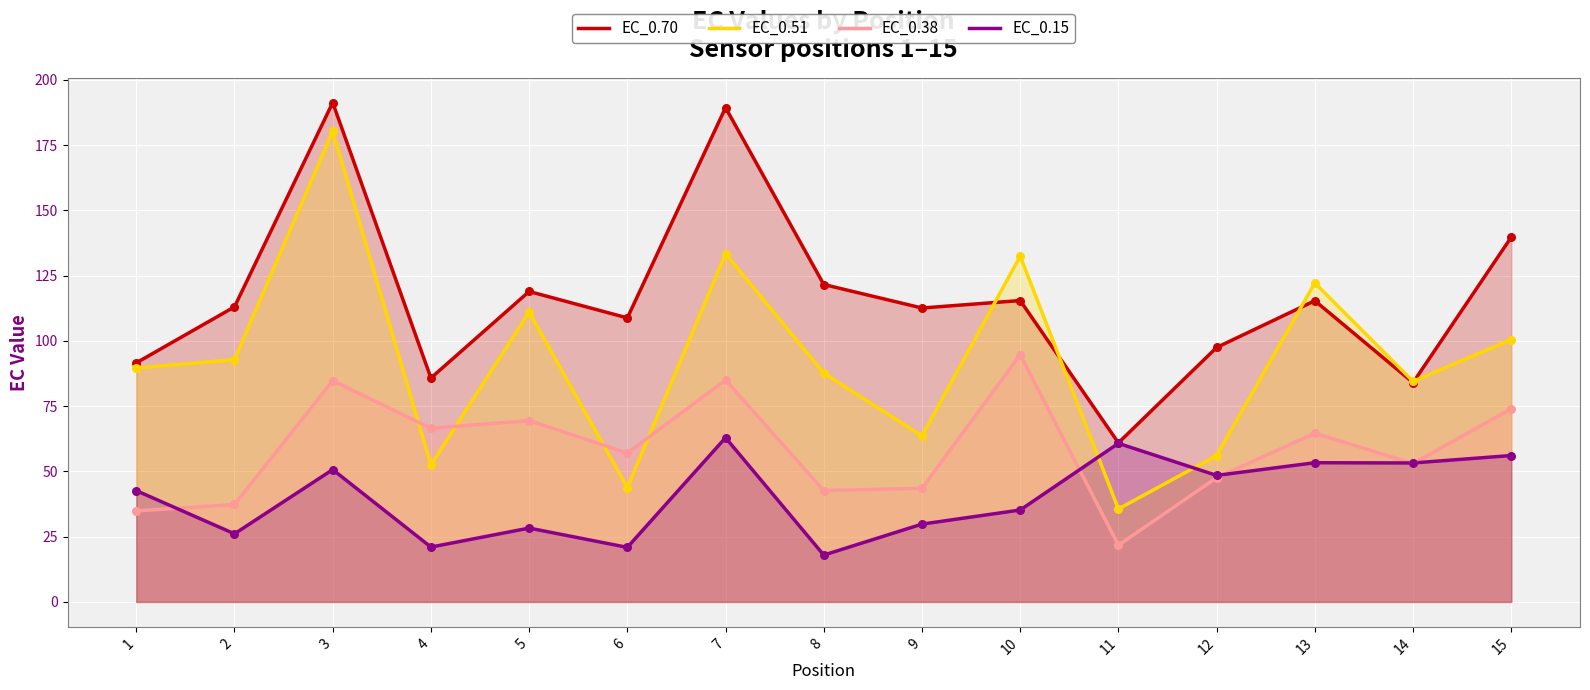

At how many categories does at least one series exceed 145?

2